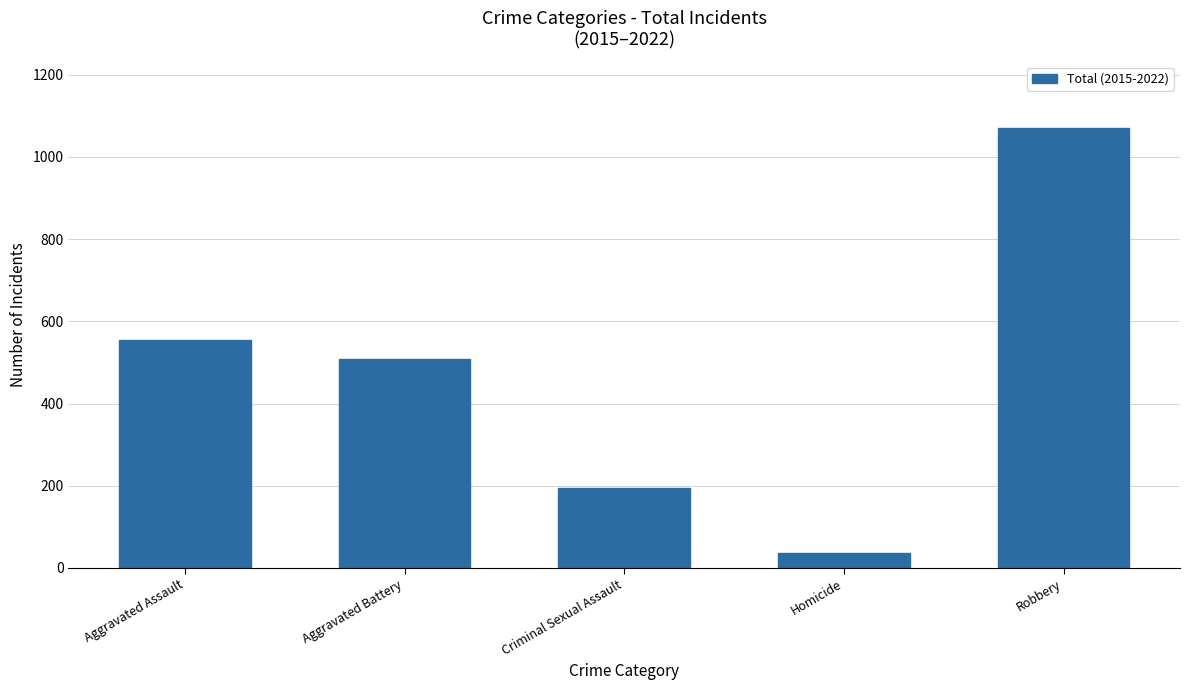

Where is the data nearest to the value 554?

Aggravated Assault